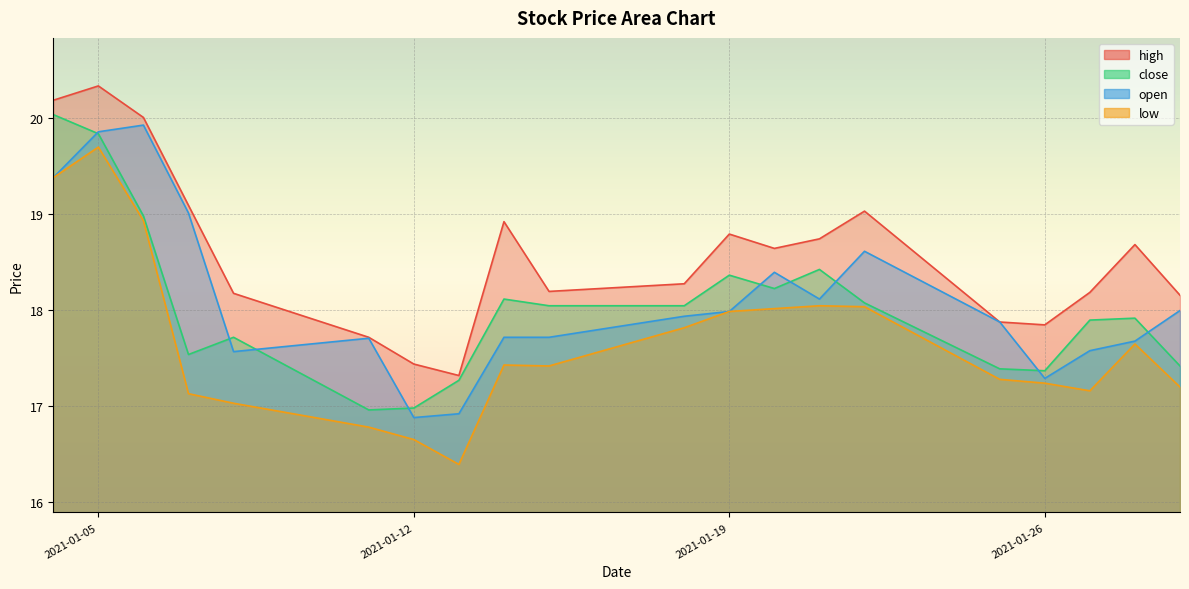

Reading left to right, transcribe all the data shown in this chart.

high: 20.2	20.3	20.0	19.1	18.2	17.7	17.4	17.3	18.9	18.2	18.3	18.8	18.6	18.7	19.0	17.9	17.8	18.2	18.7	18.2
close: 20.0	19.8	19.0	17.5	17.7	17.0	17.0	17.3	18.1	18.0	18.0	18.4	18.2	18.4	18.1	17.4	17.4	17.9	17.9	17.4
open: 19.4	19.9	19.9	19.0	17.6	17.7	16.9	16.9	17.7	17.7	17.9	18.0	18.4	18.1	18.6	17.9	17.3	17.6	17.7	18.0
low: 19.4	19.7	18.9	17.1	17.0	16.8	16.6	16.4	17.4	17.4	17.8	18.0	18.0	18.0	18.0	17.3	17.2	17.2	17.6	17.2